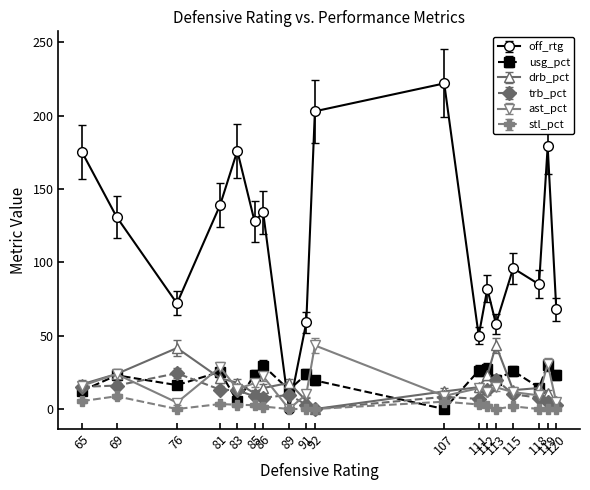

What is the value of the usg_pct point at the 15th from the left?

25.9